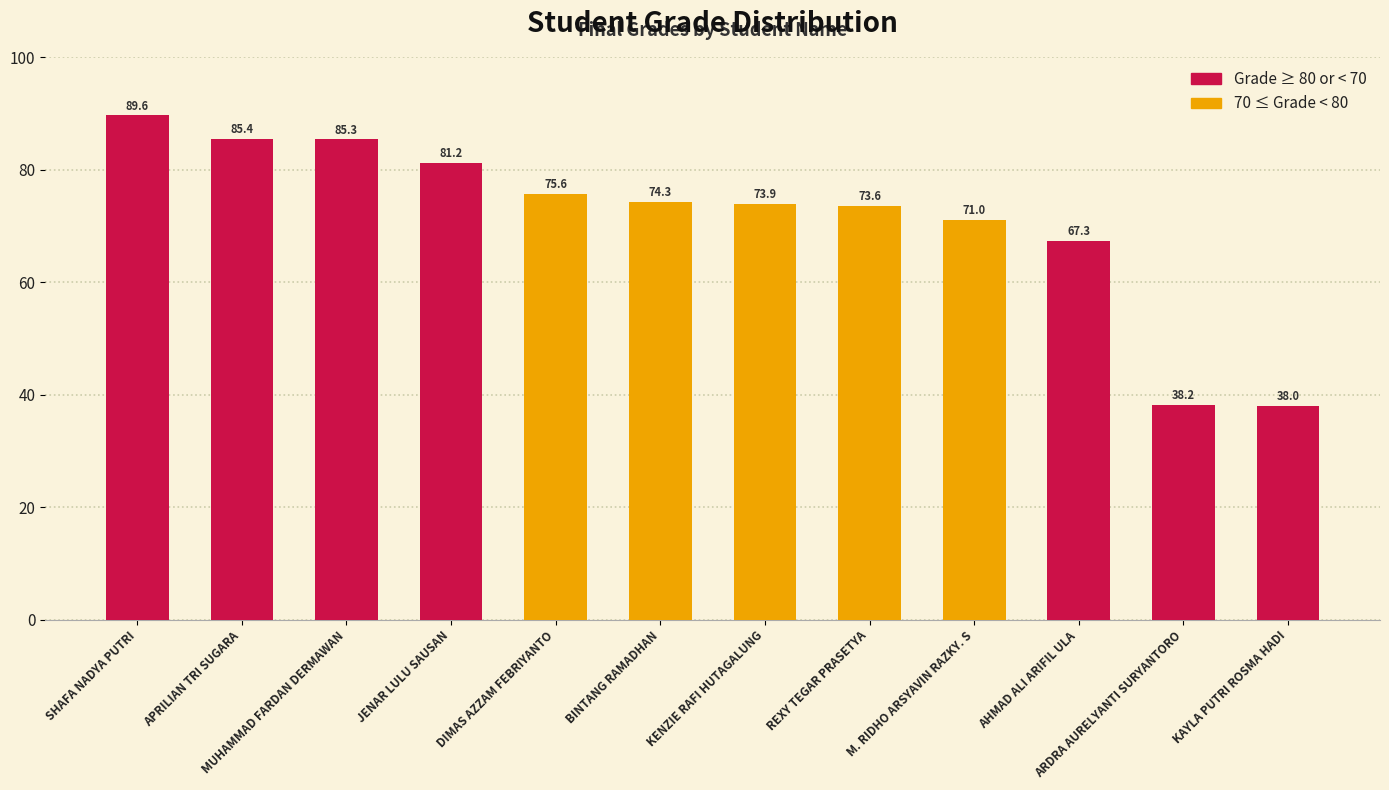

What is the sum of all values?

853.4